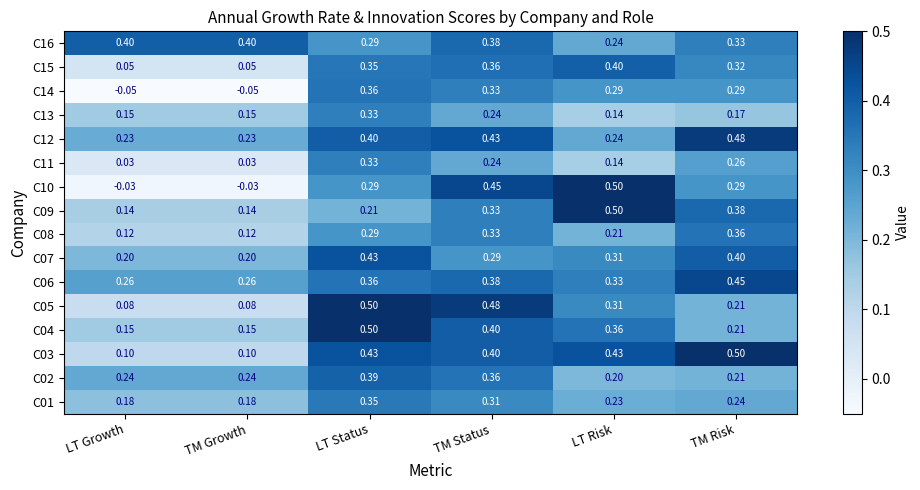

Which category has the lowest value in the C02 series?

LT Risk